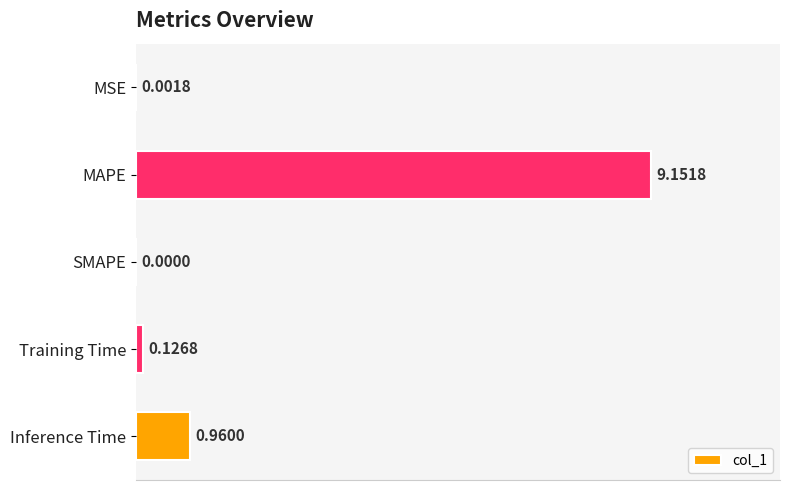

Where is the data nearest to the value 4?

Inference Time